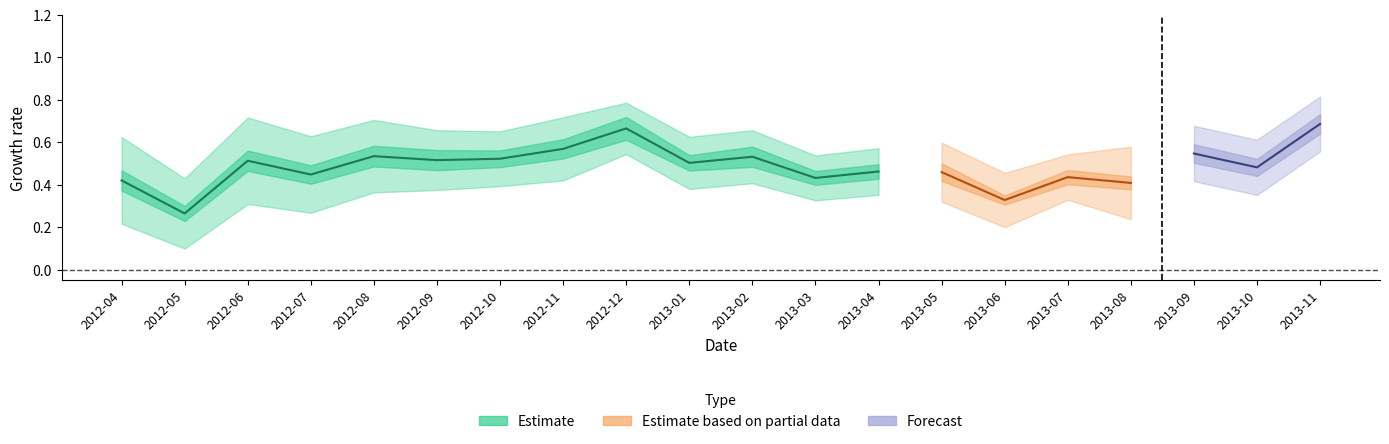

What is the label of the 17th point from the right?

2012-07